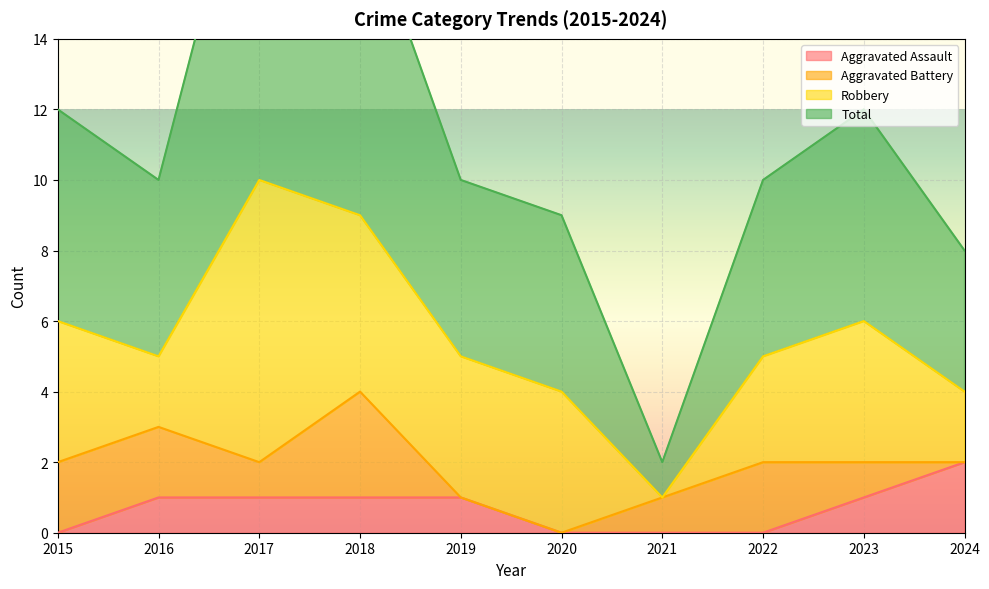

What is the spread (max minus min) of values at 2020?

9